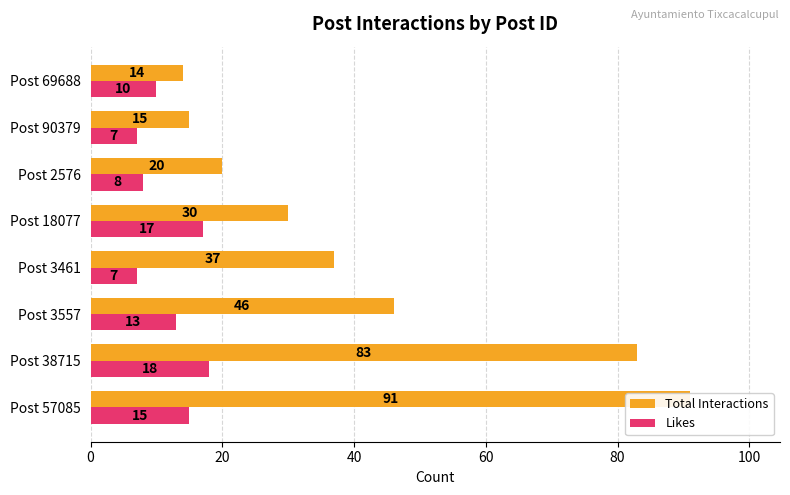

True or false: Total Interactions has a value of 21 at Post 69688.

False